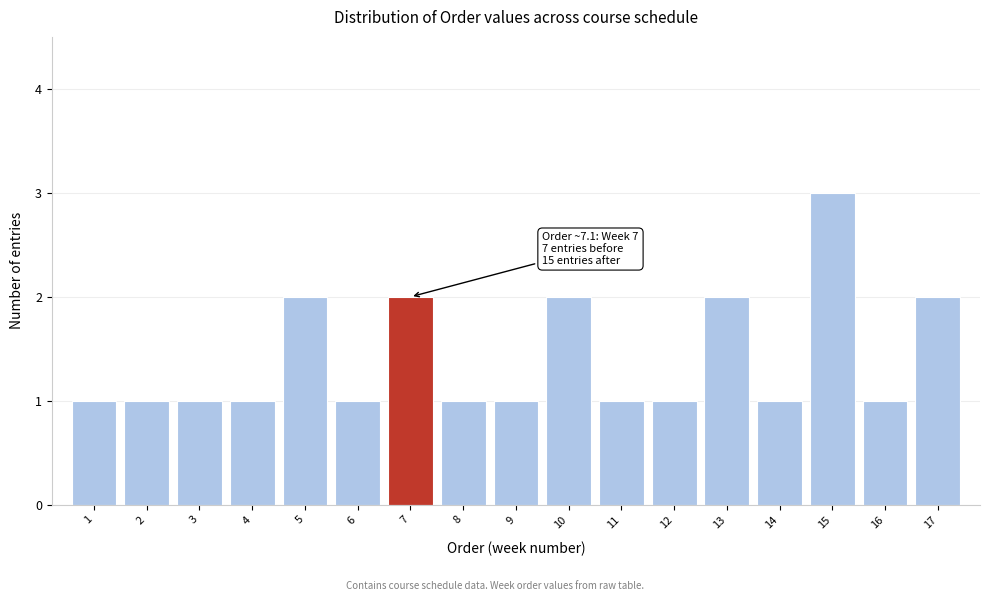

Reading right to left, list all the values displayed in this chart.

17=2	16=1	15=3	14=1	13=2	12=1	11=1	10=2	9=1	8=1	7=2	6=1	5=2	4=1	3=1	2=1	1=1